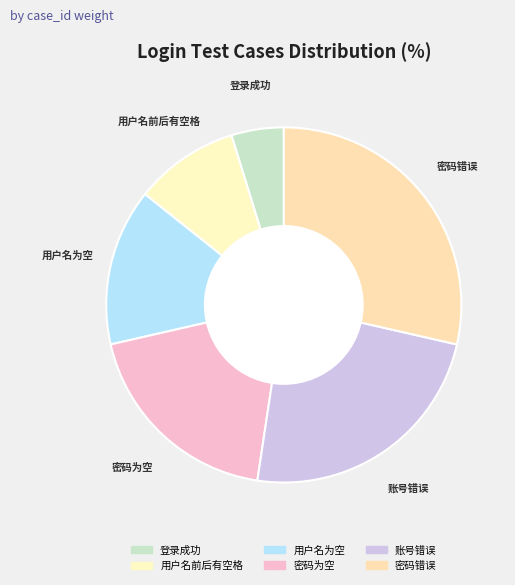

Which slice is the largest?

密码错误